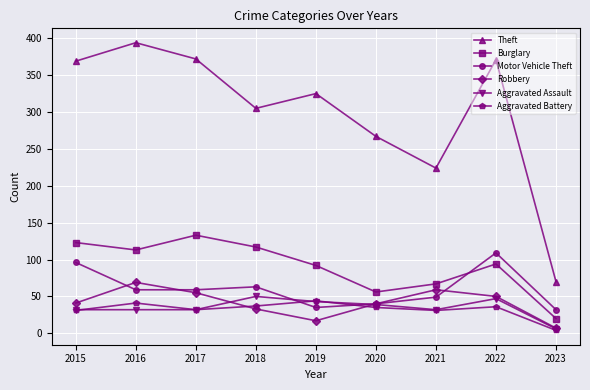

The Robbery series shows 22 at 2016. True or false?

False